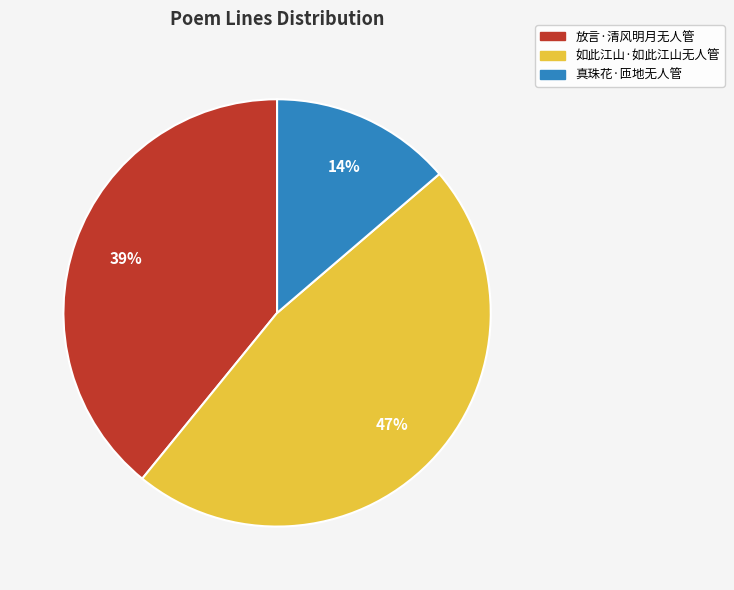

What is the ratio of the value at 真珠花·匝地无人管 to the value at 如此江山·如此江山无人管?

0.3